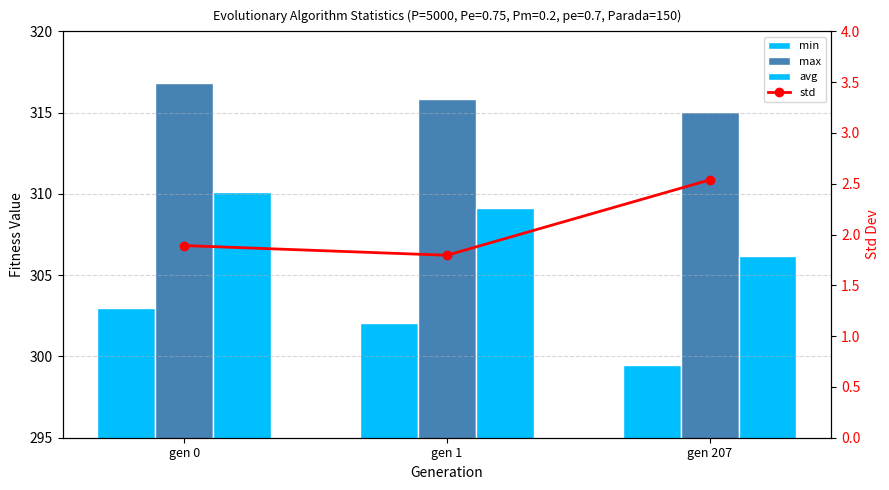

What is the value of the min bar at the 1st from the left?

303.0